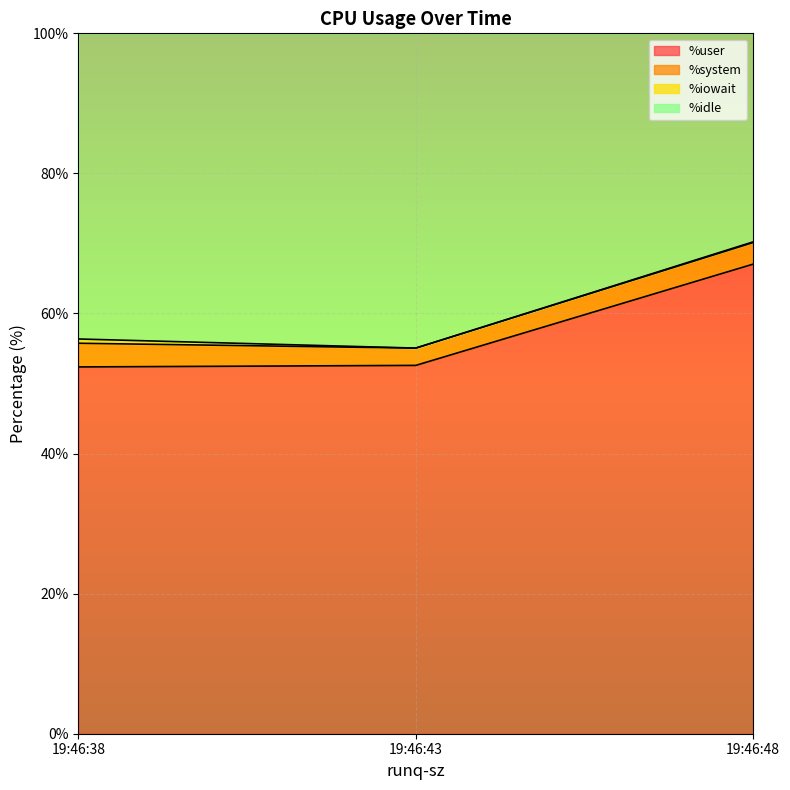

Which category has the highest value in the %user series?

19:46:48